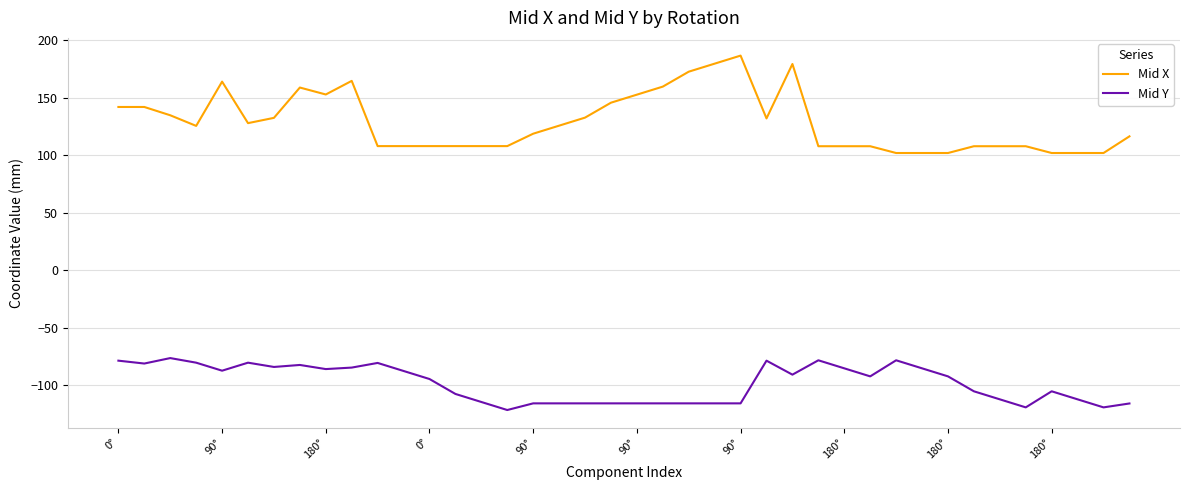

True or false: Mid X and Mid Y cross at least once.

False